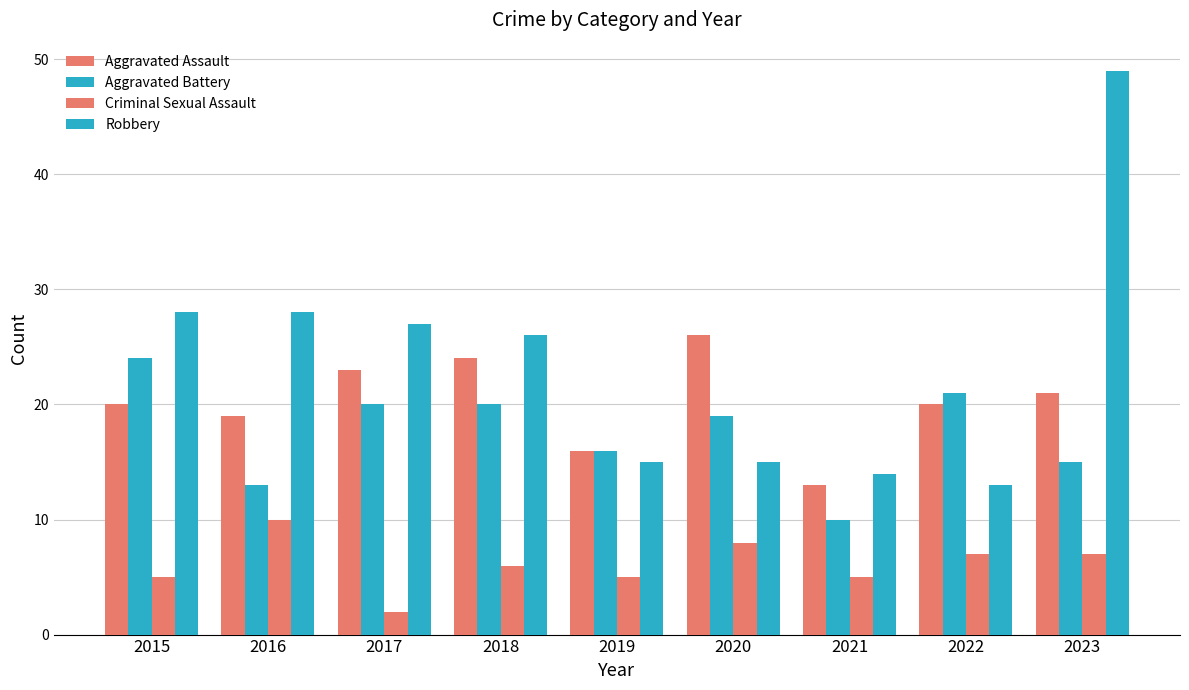

The Robbery series shows 14 at 2021. True or false?

True